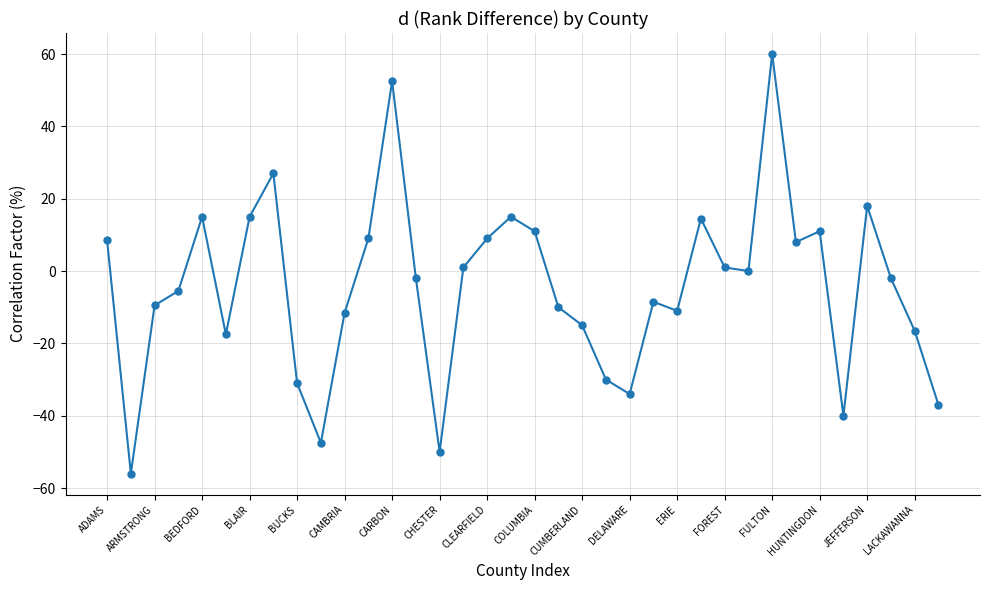

What is the minimum value shown in the chart?

-56.0